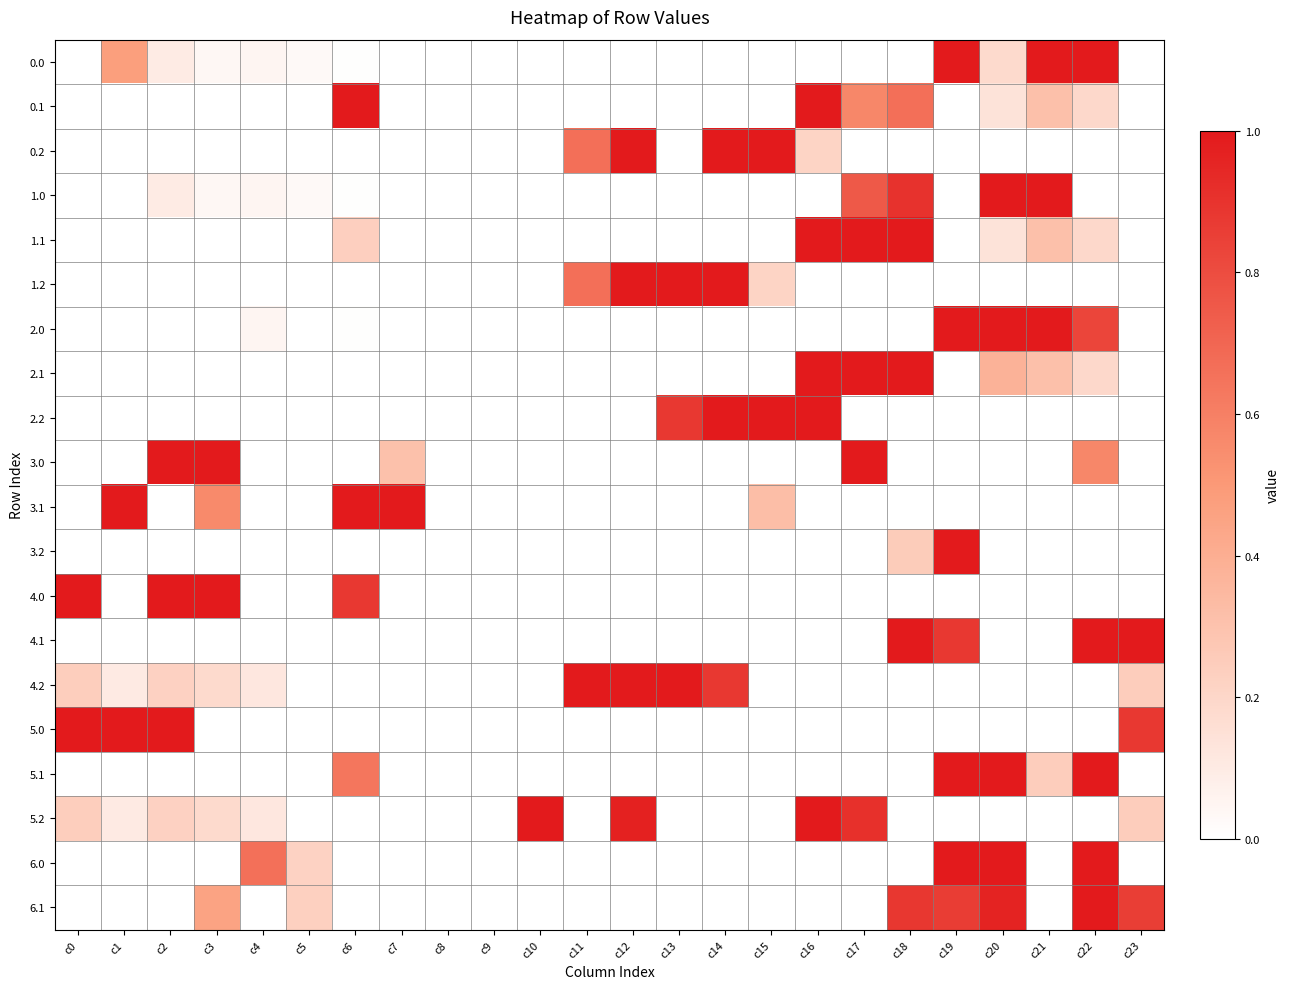

Reading left to right, what are all the values shown in this chart?

0.0: c0=0.0	c1=0.5	c2=0.1	c3=0.0	c4=0.0	c5=0.0	c6=0.0	c7=0.0	c8=0.0	c9=0.0	c10=0.0	c11=0.0	c12=0.0	c13=0.0	c14=0.0	c15=0.0	c16=0.0	c17=0.0	c18=0.0	c19=1.0	c20=0.2	c21=1.0	c22=1.0	c23=0.0
0.1: c0=0.0	c1=0.0	c2=0.0	c3=0.0	c4=0.0	c5=0.0	c6=1.0	c7=0.0	c8=0.0	c9=0.0	c10=0.0	c11=0.0	c12=0.0	c13=0.0	c14=0.0	c15=0.0	c16=1.0	c17=0.6	c18=0.7	c19=0.0	c20=0.1	c21=0.3	c22=0.2	c23=0.0
0.2: c0=0.0	c1=0.0	c2=0.0	c3=0.0	c4=0.0	c5=0.0	c6=0.0	c7=0.0	c8=0.0	c9=0.0	c10=0.0	c11=0.7	c12=1.0	c13=0.0	c14=1.0	c15=1.0	c16=0.2	c17=0.0	c18=0.0	c19=0.0	c20=0.0	c21=0.0	c22=0.0	c23=0.0
1.0: c0=0.0	c1=0.0	c2=0.1	c3=0.0	c4=0.0	c5=0.0	c6=0.0	c7=0.0	c8=0.0	c9=0.0	c10=0.0	c11=0.0	c12=0.0	c13=0.0	c14=0.0	c15=0.0	c16=0.0	c17=0.8	c18=0.9	c19=0.0	c20=1.0	c21=1.0	c22=0.0	c23=0.0
1.1: c0=0.0	c1=0.0	c2=0.0	c3=0.0	c4=0.0	c5=0.0	c6=0.2	c7=0.0	c8=0.0	c9=0.0	c10=0.0	c11=0.0	c12=0.0	c13=0.0	c14=0.0	c15=0.0	c16=1.0	c17=1.0	c18=1.0	c19=0.0	c20=0.1	c21=0.3	c22=0.2	c23=0.0
1.2: c0=0.0	c1=0.0	c2=0.0	c3=0.0	c4=0.0	c5=0.0	c6=0.0	c7=0.0	c8=0.0	c9=0.0	c10=0.0	c11=0.7	c12=1.0	c13=1.0	c14=1.0	c15=0.2	c16=0.0	c17=0.0	c18=0.0	c19=0.0	c20=0.0	c21=0.0	c22=0.0	c23=0.0
2.0: c0=0.0	c1=0.0	c2=0.0	c3=0.0	c4=0.0	c5=0.0	c6=0.0	c7=0.0	c8=0.0	c9=0.0	c10=0.0	c11=0.0	c12=0.0	c13=0.0	c14=0.0	c15=0.0	c16=0.0	c17=0.0	c18=0.0	c19=1.0	c20=1.0	c21=1.0	c22=0.8	c23=0.0
2.1: c0=0.0	c1=0.0	c2=0.0	c3=0.0	c4=0.0	c5=0.0	c6=0.0	c7=0.0	c8=0.0	c9=0.0	c10=0.0	c11=0.0	c12=0.0	c13=0.0	c14=0.0	c15=0.0	c16=1.0	c17=1.0	c18=1.0	c19=0.0	c20=0.4	c21=0.3	c22=0.2	c23=0.0
2.2: c0=0.0	c1=0.0	c2=0.0	c3=0.0	c4=0.0	c5=0.0	c6=0.0	c7=0.0	c8=0.0	c9=0.0	c10=0.0	c11=0.0	c12=0.0	c13=0.9	c14=1.0	c15=1.0	c16=1.0	c17=0.0	c18=0.0	c19=0.0	c20=0.0	c21=0.0	c22=0.0	c23=0.0
3.0: c0=0.0	c1=0.0	c2=1.0	c3=1.0	c4=0.0	c5=0.0	c6=0.0	c7=0.3	c8=0.0	c9=0.0	c10=0.0	c11=0.0	c12=0.0	c13=0.0	c14=0.0	c15=0.0	c16=0.0	c17=1.0	c18=0.0	c19=0.0	c20=0.0	c21=0.0	c22=0.6	c23=0.0
3.1: c0=0.0	c1=1.0	c2=0.0	c3=0.6	c4=0.0	c5=0.0	c6=1.0	c7=1.0	c8=0.0	c9=0.0	c10=0.0	c11=0.0	c12=0.0	c13=0.0	c14=0.0	c15=0.3	c16=0.0	c17=0.0	c18=0.0	c19=0.0	c20=0.0	c21=0.0	c22=0.0	c23=0.0
3.2: c0=0.0	c1=0.0	c2=0.0	c3=0.0	c4=0.0	c5=0.0	c6=0.0	c7=0.0	c8=0.0	c9=0.0	c10=0.0	c11=0.0	c12=0.0	c13=0.0	c14=0.0	c15=0.0	c16=0.0	c17=0.0	c18=0.3	c19=1.0	c20=0.0	c21=0.0	c22=0.0	c23=0.0
4.0: c0=1.0	c1=0.0	c2=1.0	c3=1.0	c4=0.0	c5=0.0	c6=0.9	c7=0.0	c8=0.0	c9=0.0	c10=0.0	c11=0.0	c12=0.0	c13=0.0	c14=0.0	c15=0.0	c16=0.0	c17=0.0	c18=0.0	c19=0.0	c20=0.0	c21=0.0	c22=0.0	c23=0.0
4.1: c0=0.0	c1=0.0	c2=0.0	c3=0.0	c4=0.0	c5=0.0	c6=0.0	c7=0.0	c8=0.0	c9=0.0	c10=0.0	c11=0.0	c12=0.0	c13=0.0	c14=0.0	c15=0.0	c16=0.0	c17=0.0	c18=1.0	c19=0.9	c20=0.0	c21=0.0	c22=1.0	c23=1.0
4.2: c0=0.2	c1=0.1	c2=0.2	c3=0.2	c4=0.1	c5=0.0	c6=0.0	c7=0.0	c8=0.0	c9=0.0	c10=0.0	c11=1.0	c12=1.0	c13=1.0	c14=0.9	c15=0.0	c16=0.0	c17=0.0	c18=0.0	c19=0.0	c20=0.0	c21=0.0	c22=0.0	c23=0.2
5.0: c0=1.0	c1=1.0	c2=1.0	c3=0.0	c4=0.0	c5=0.0	c6=0.0	c7=0.0	c8=0.0	c9=0.0	c10=0.0	c11=0.0	c12=0.0	c13=0.0	c14=0.0	c15=0.0	c16=0.0	c17=0.0	c18=0.0	c19=0.0	c20=0.0	c21=0.0	c22=0.0	c23=0.9
5.1: c0=0.0	c1=0.0	c2=0.0	c3=0.0	c4=0.0	c5=0.0	c6=0.6	c7=0.0	c8=0.0	c9=0.0	c10=0.0	c11=0.0	c12=0.0	c13=0.0	c14=0.0	c15=0.0	c16=0.0	c17=0.0	c18=0.0	c19=1.0	c20=1.0	c21=0.2	c22=1.0	c23=0.0
5.2: c0=0.2	c1=0.1	c2=0.2	c3=0.2	c4=0.1	c5=0.0	c6=0.0	c7=0.0	c8=0.0	c9=0.0	c10=1.0	c11=0.0	c12=1.0	c13=0.0	c14=0.0	c15=0.0	c16=1.0	c17=0.9	c18=0.0	c19=0.0	c20=0.0	c21=0.0	c22=0.0	c23=0.2
6.0: c0=0.0	c1=0.0	c2=0.0	c3=0.0	c4=0.7	c5=0.2	c6=0.0	c7=0.0	c8=0.0	c9=0.0	c10=0.0	c11=0.0	c12=0.0	c13=0.0	c14=0.0	c15=0.0	c16=0.0	c17=0.0	c18=0.0	c19=1.0	c20=1.0	c21=0.0	c22=1.0	c23=0.0
6.1: c0=0.0	c1=0.0	c2=0.0	c3=0.5	c4=0.0	c5=0.2	c6=0.0	c7=0.0	c8=0.0	c9=0.0	c10=0.0	c11=0.0	c12=0.0	c13=0.0	c14=0.0	c15=0.0	c16=0.0	c17=0.0	c18=0.9	c19=0.9	c20=1.0	c21=0.0	c22=1.0	c23=0.9